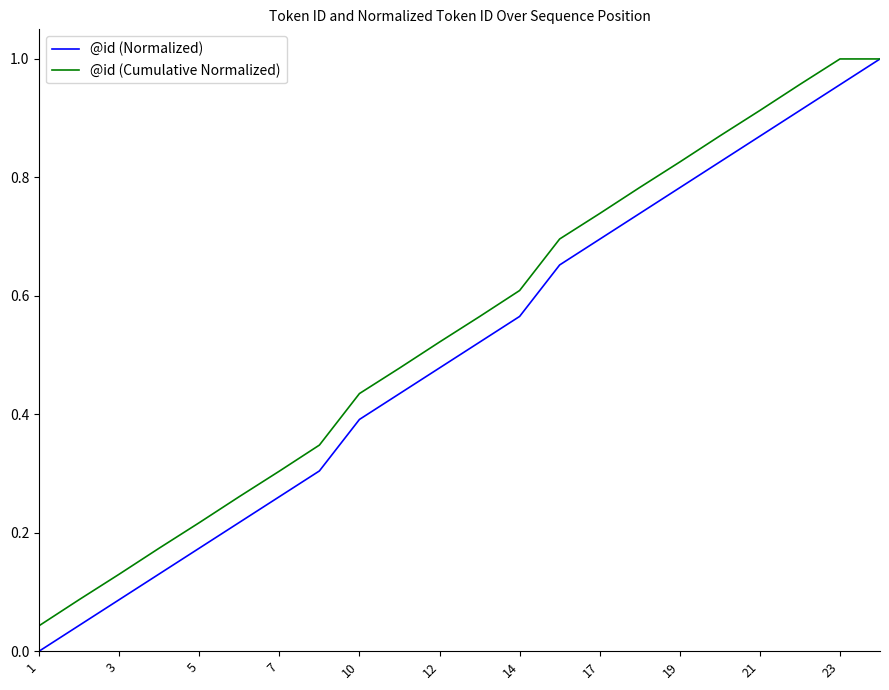

Which series has the largest total across all categories?

@id (Cumulative Normalized)